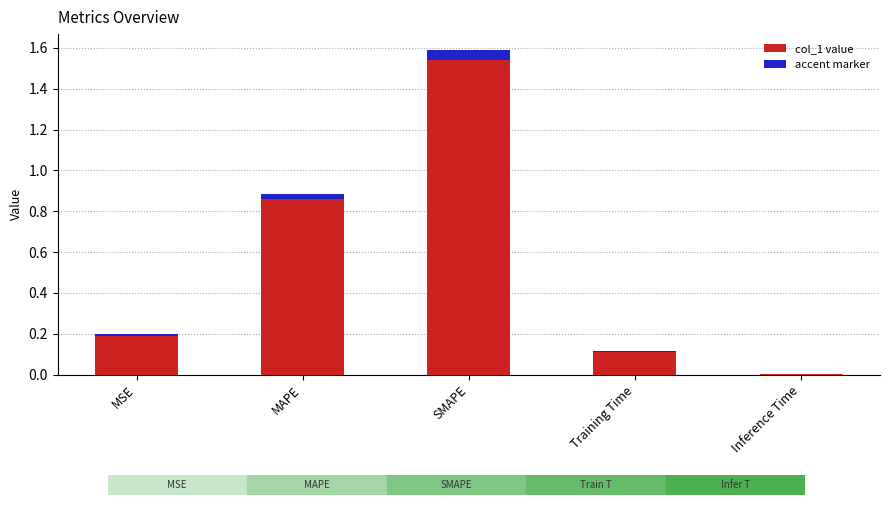

At which category does the chart reach its minimum across all series?

Inference Time